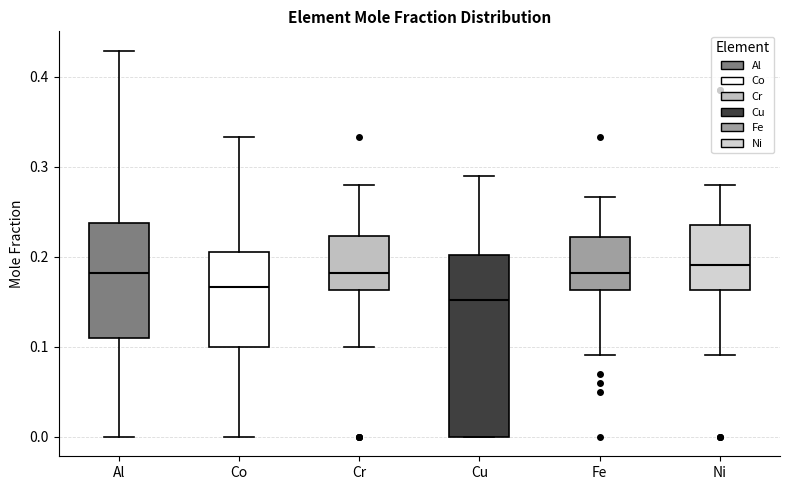

Reading left to right, read every box against the y-axis: the position of its median line, the range the box covers, and the ends of its whiskers. The values are not printed on the chart, so give them approximately, as read against the axis.

Al: median 0.18, box 0.11 to 0.24, whiskers 0.00 to 0.43
Co: median 0.17, box 0.10 to 0.21, whiskers 0.00 to 0.33
Cr: median 0.18, box 0.16 to 0.22, whiskers 0.10 to 0.28
Cu: median 0.15, box 0.00 to 0.20, whiskers 0.00 to 0.29
Fe: median 0.18, box 0.16 to 0.22, whiskers 0.09 to 0.27
Ni: median 0.19, box 0.16 to 0.24, whiskers 0.09 to 0.28